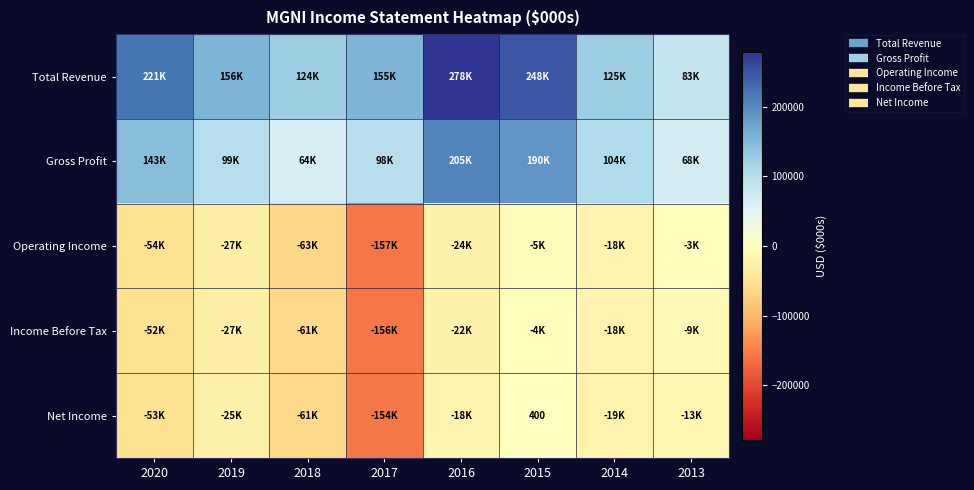

What is the spread (max minus min) of values at 2018?

188300